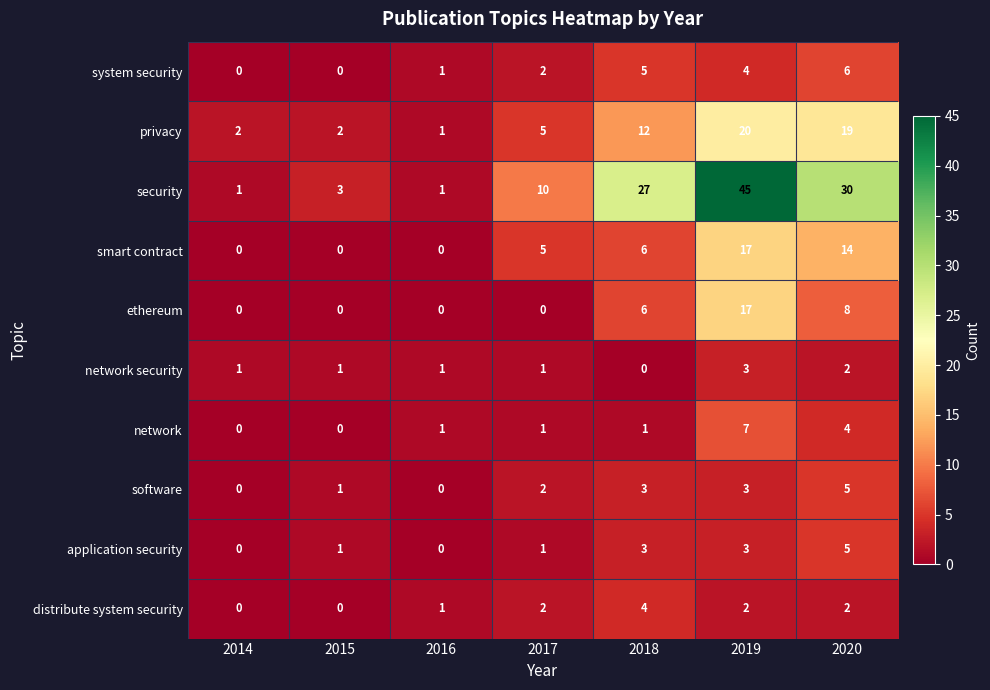

What is the spread (max minus min) of values at 2020?

28